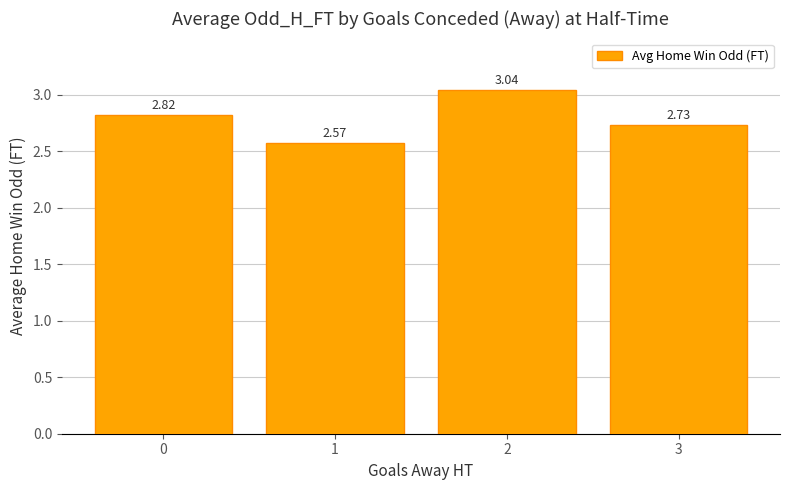

Is it true that the value at 1 is 1.5?

False